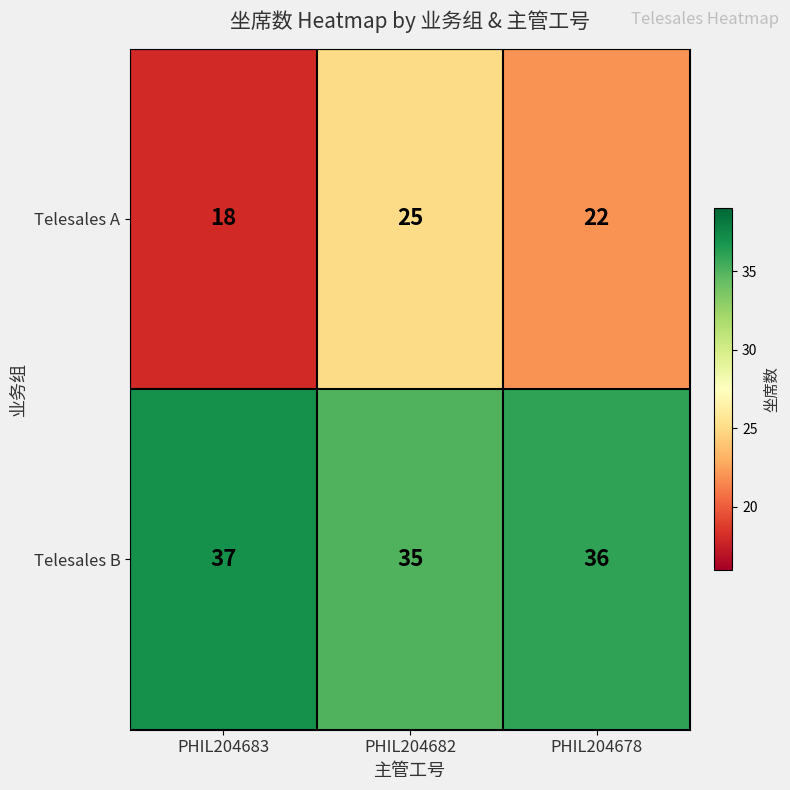

Which series has the largest total across all categories?

Telesales B